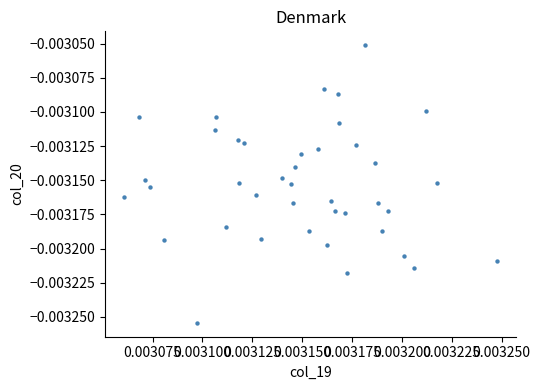

How many points are shown in the scatter plot?

40